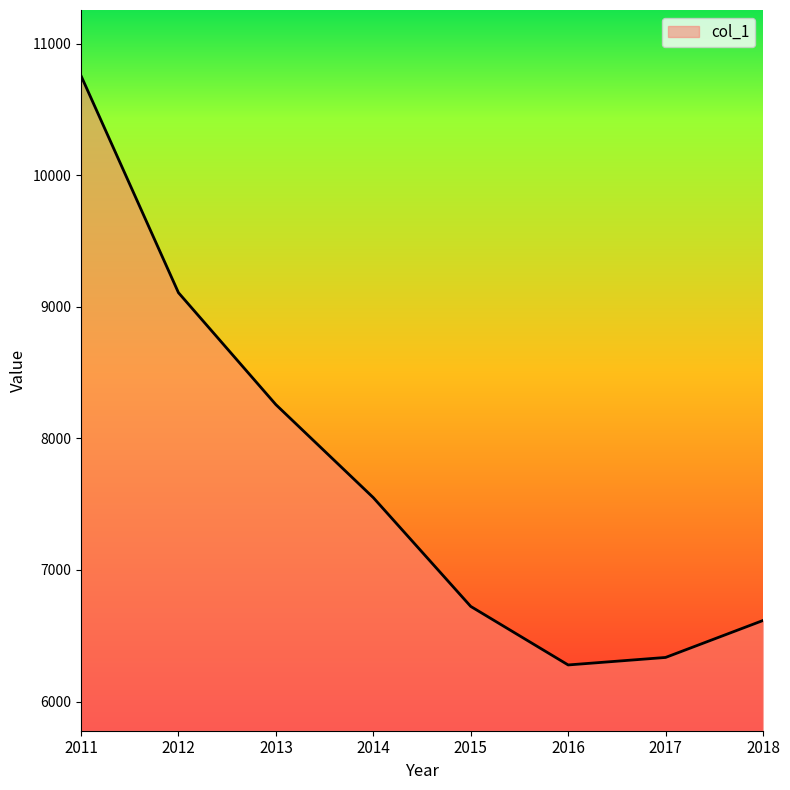

Between 2011 and 2016, which is larger?

2011